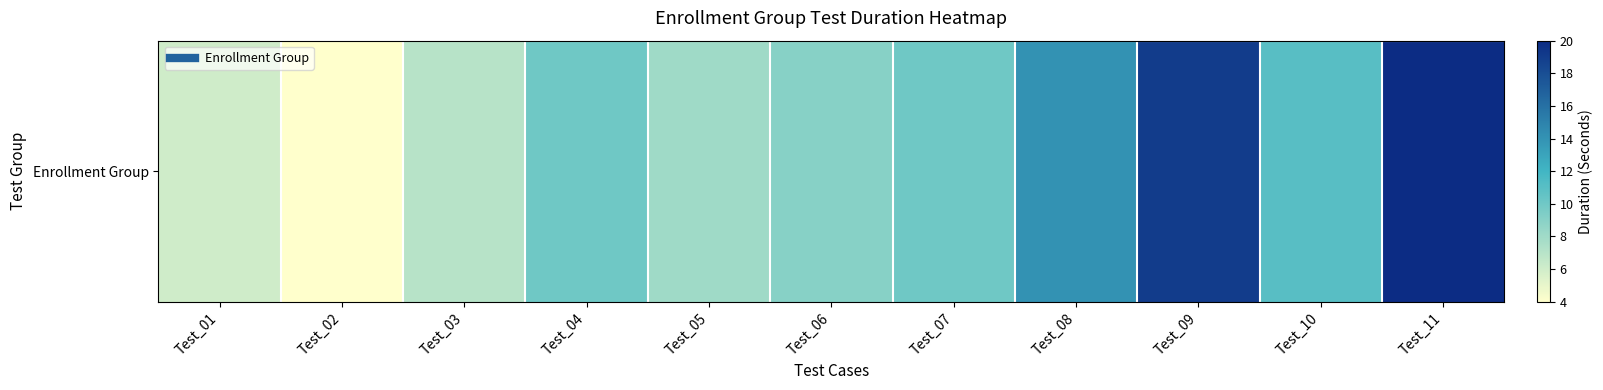

What is the difference between the values at Test_07 and Test_01?

4